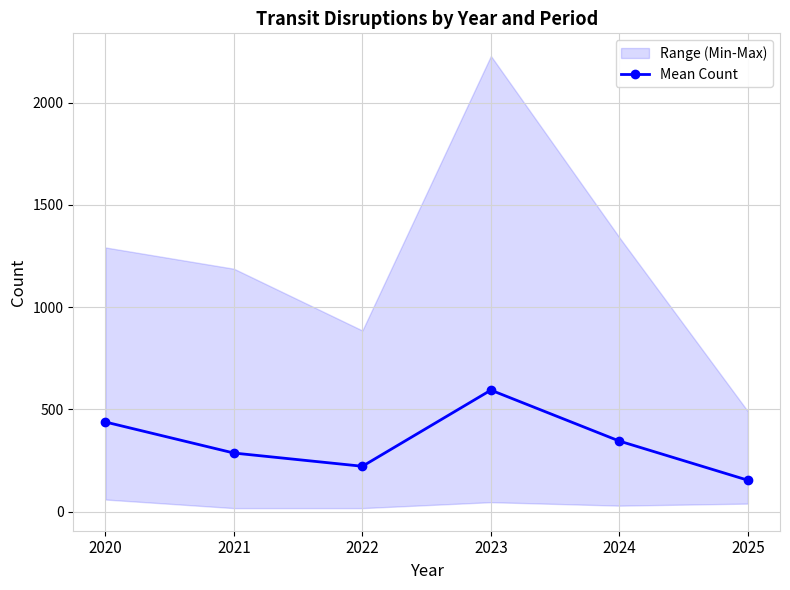

What is the change in value from 2020 to 2021?

-151.7